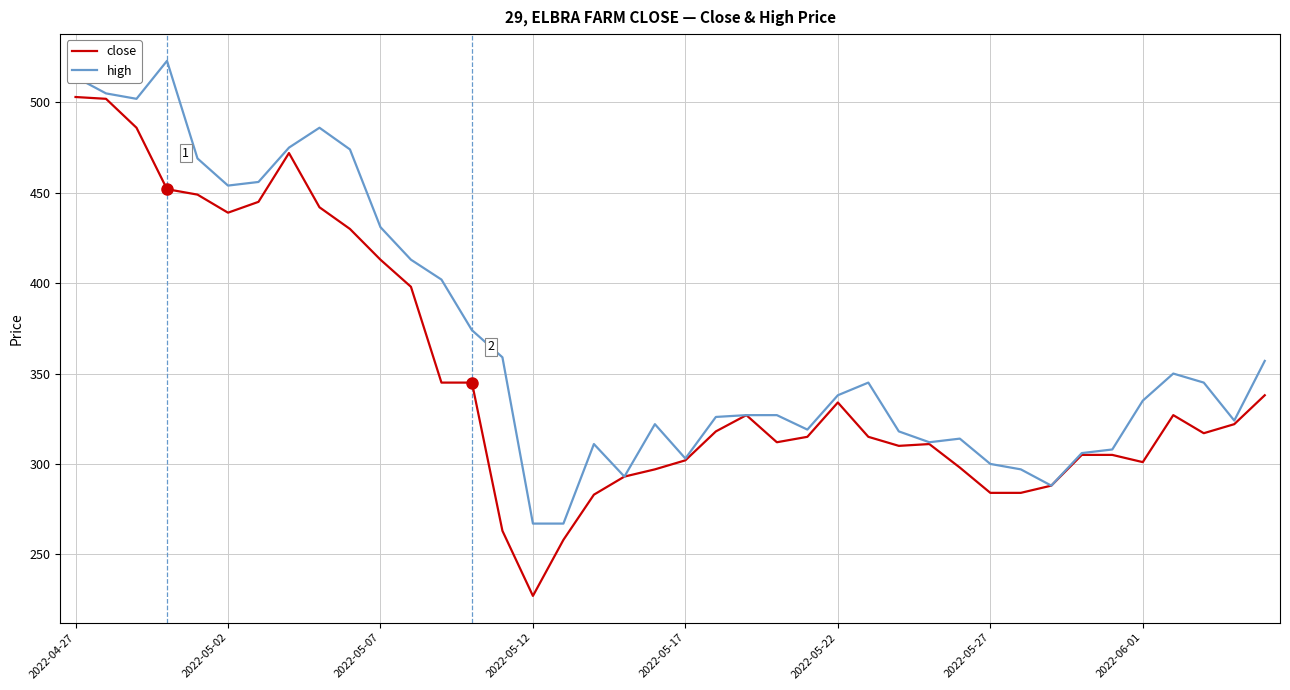

List the series in order of their peak value, lowest first.

close, high